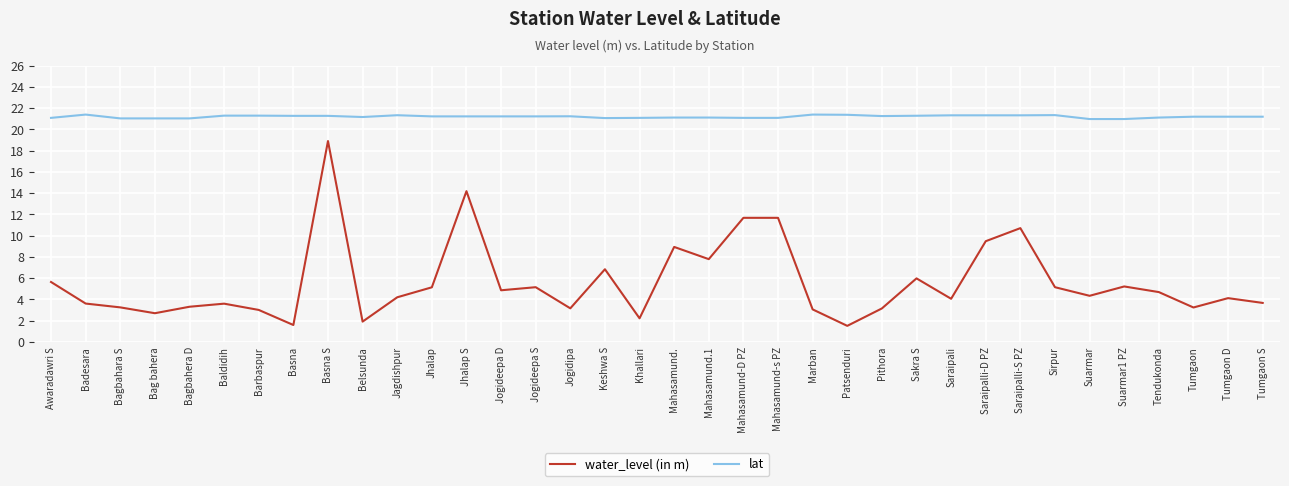

At which category does water_level (in m) reach its first local peak?

Baldidih